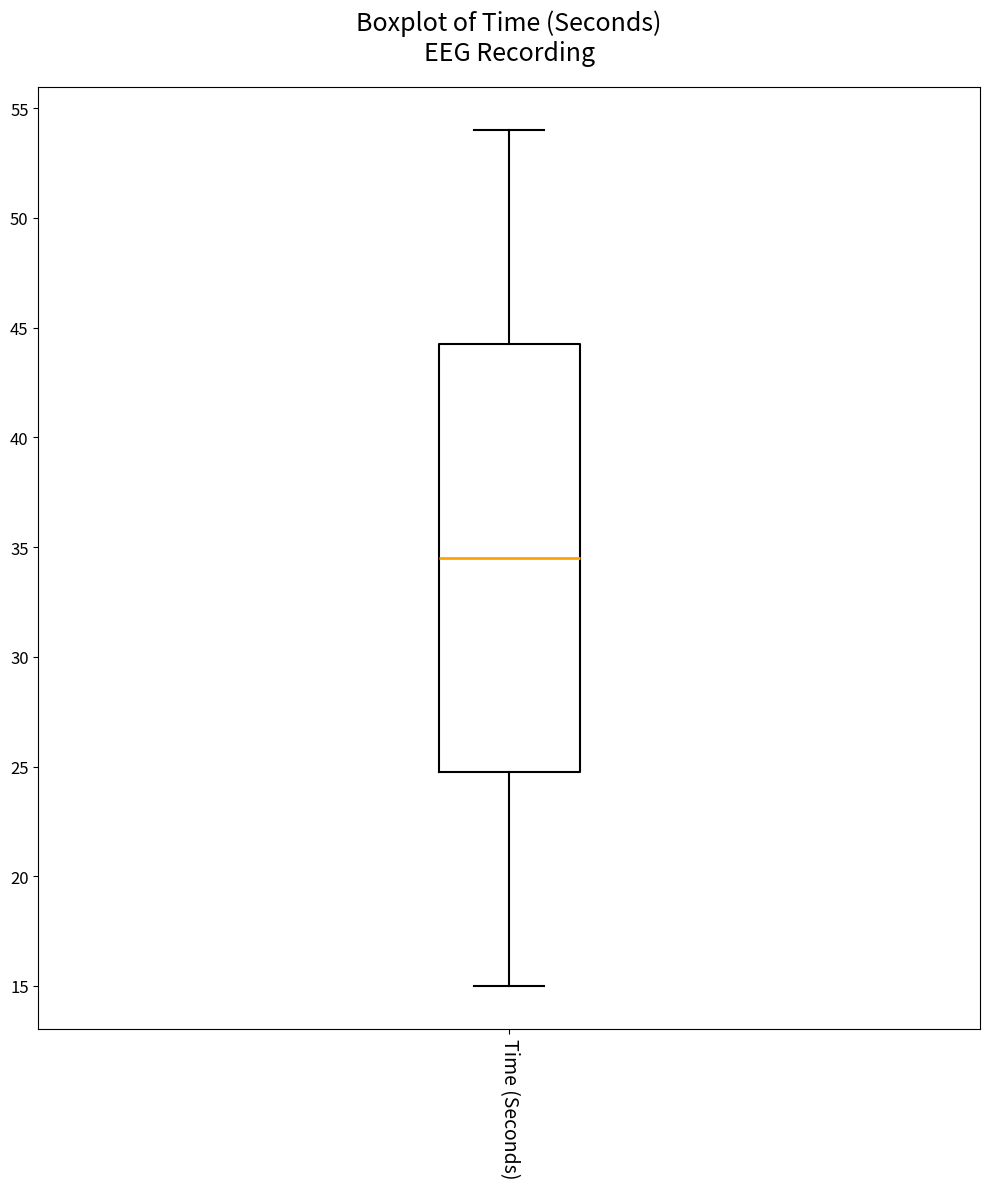

Transcribe this box plot: give where the median line is, the range the box spans, and where the two whiskers end, as read against the y-axis. The values are not printed on the chart, so give them approximately, as read against the axis.

median 34.5, box 25.0 to 44.5, whiskers 15.0 to 54.0